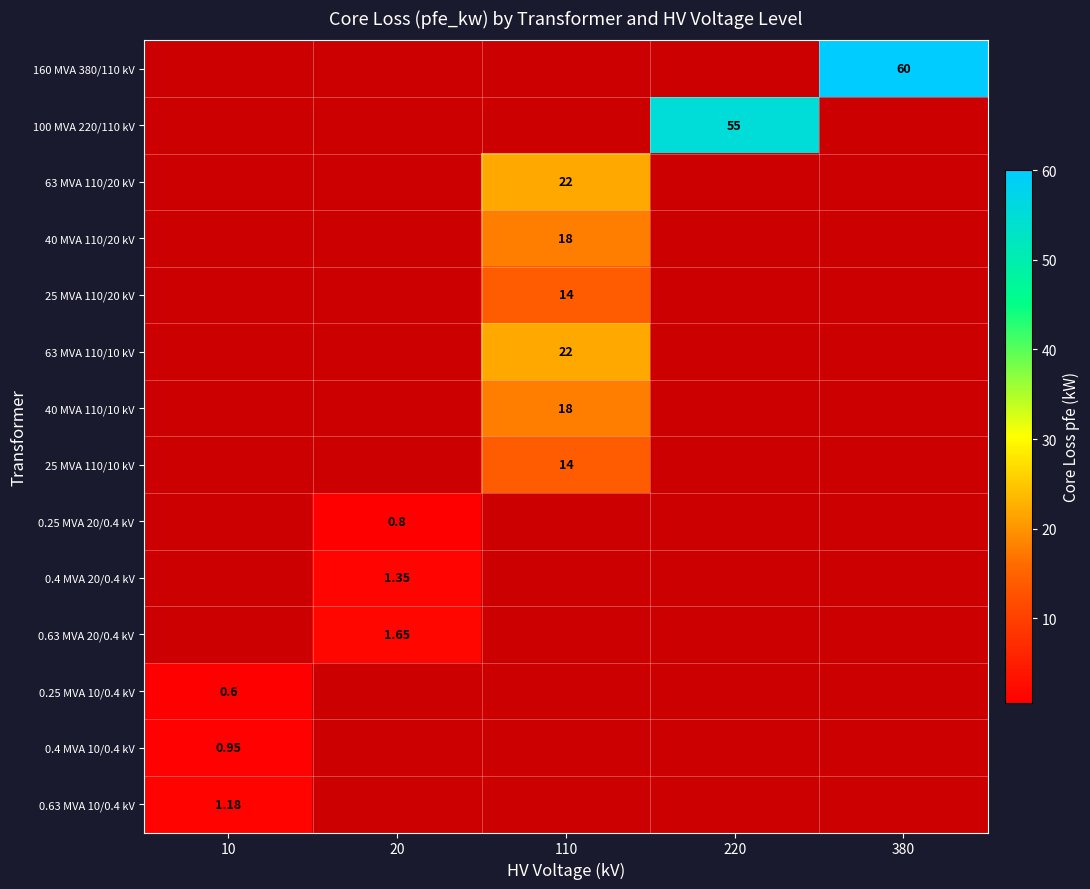

How many categories are shown in the chart?

5